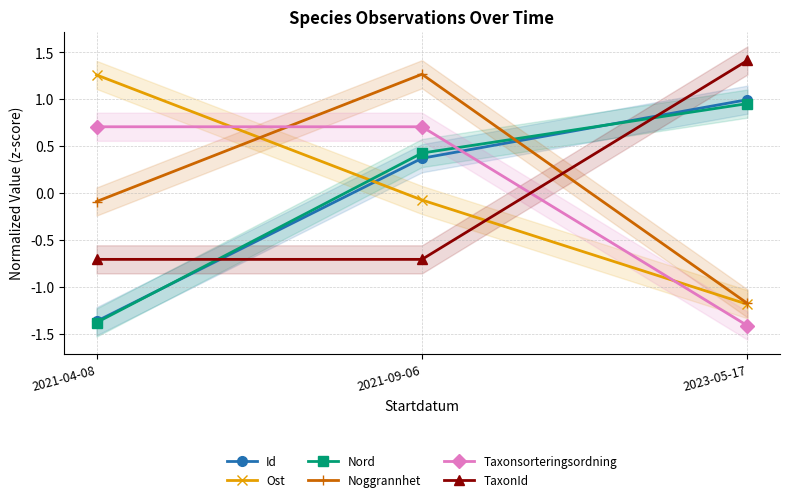

Reading right to left, list all the values displayed in this chart.

Id: 2023-05-17=1.0	2021-09-06=0.4	2021-04-08=-1.4
Ost: 2023-05-17=-1.2	2021-09-06=-0.1	2021-04-08=1.3
Nord: 2023-05-17=1.0	2021-09-06=0.4	2021-04-08=-1.4
Noggrannhet: 2023-05-17=-1.2	2021-09-06=1.3	2021-04-08=-0.1
Taxonsorteringsordning: 2023-05-17=-1.4	2021-09-06=0.7	2021-04-08=0.7
TaxonId: 2023-05-17=1.4	2021-09-06=-0.7	2021-04-08=-0.7